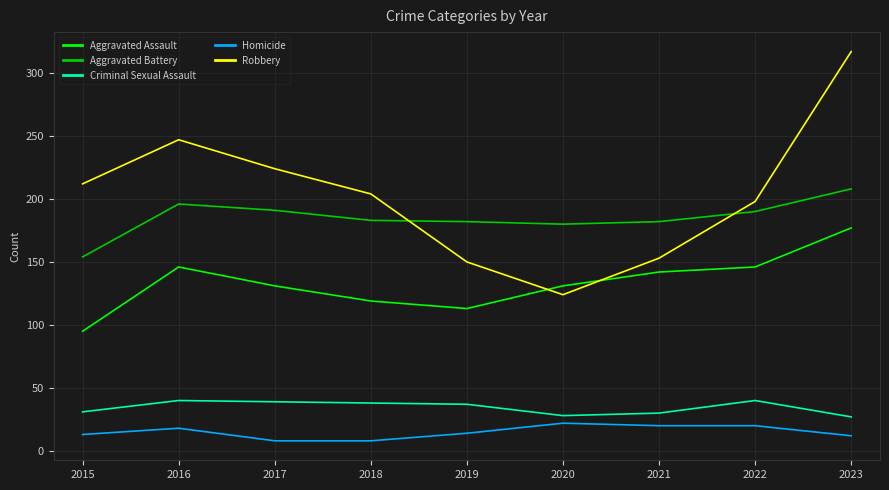

The value of Aggravated Assault at 2021 is 142. True or false?

True